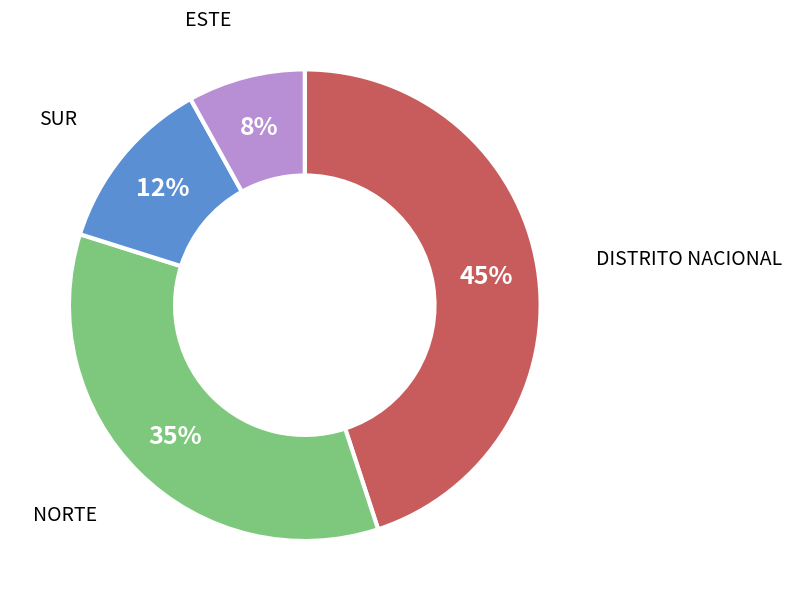

To the nearest percent, what is the difference between the largest and smallest slice percentages?

37%